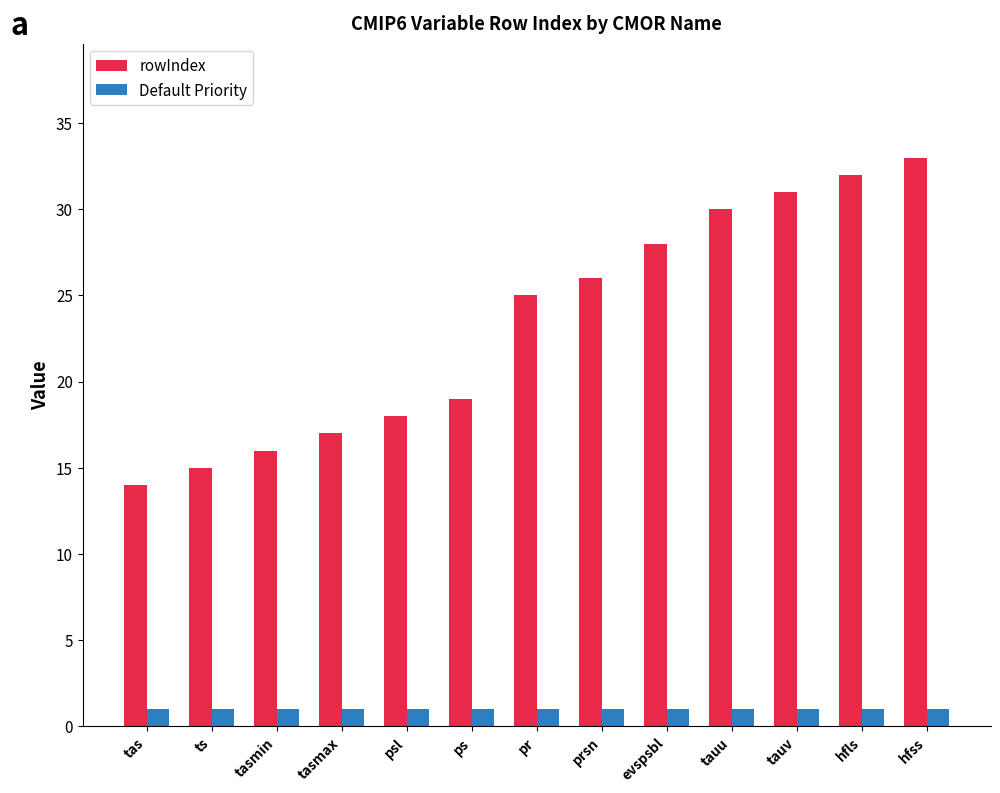

How many bars are there in total?

26